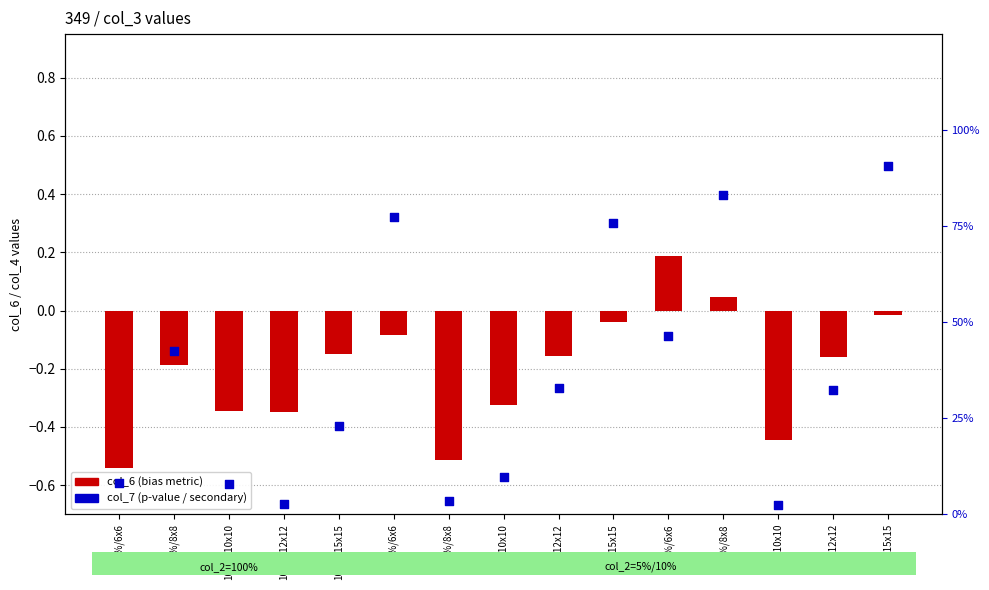

At which category is the sum across all series the highest?

10%/15x15